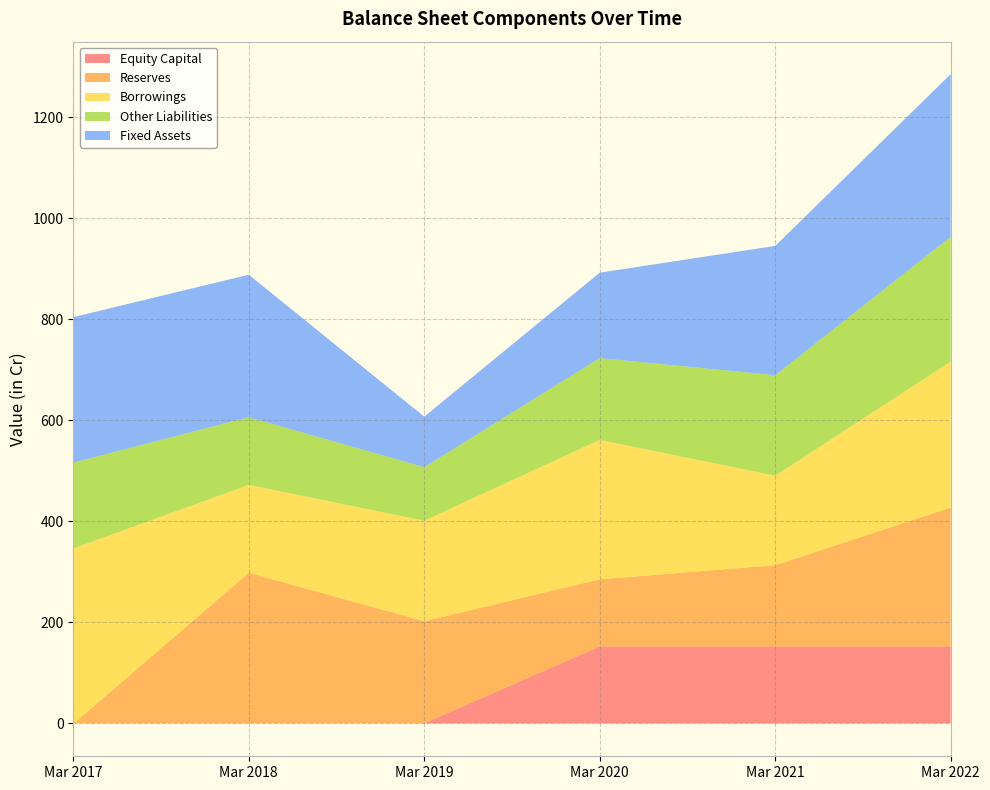

Reading left to right, what are all the values shown in this chart?

Equity Capital: 0	0	0	152	152	152
Reserves: -1	298	202	133	161	275
Borrowings: 347	174	199	276	177	289
Other Liabilities: 170	134	106	162	199	247
Fixed Assets: 288	282	100	169	256	322